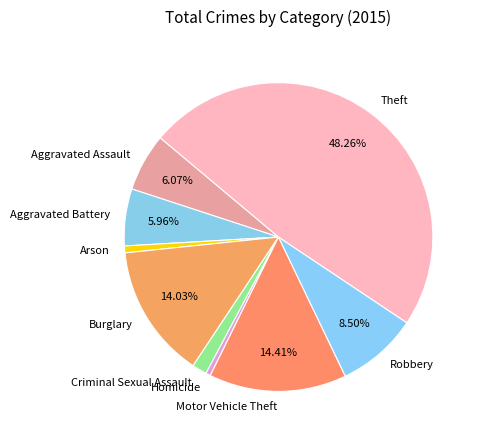

Approximately how many times larger is the value at Aggravated Battery compared to Arson?

8.3